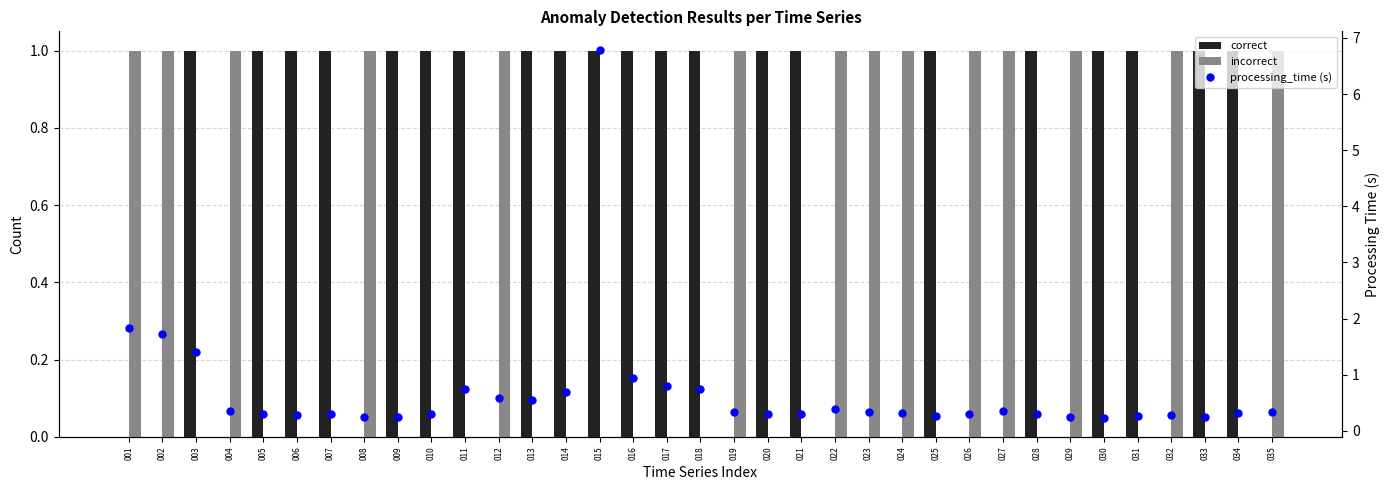

How many values in correct are above zero?

21